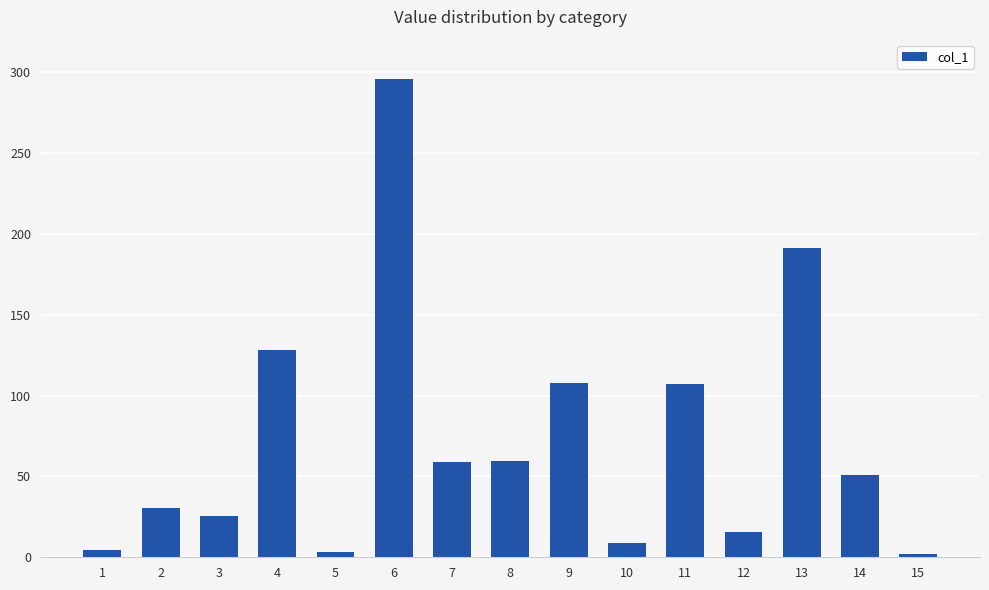

What is the sum of all values?

1090.1